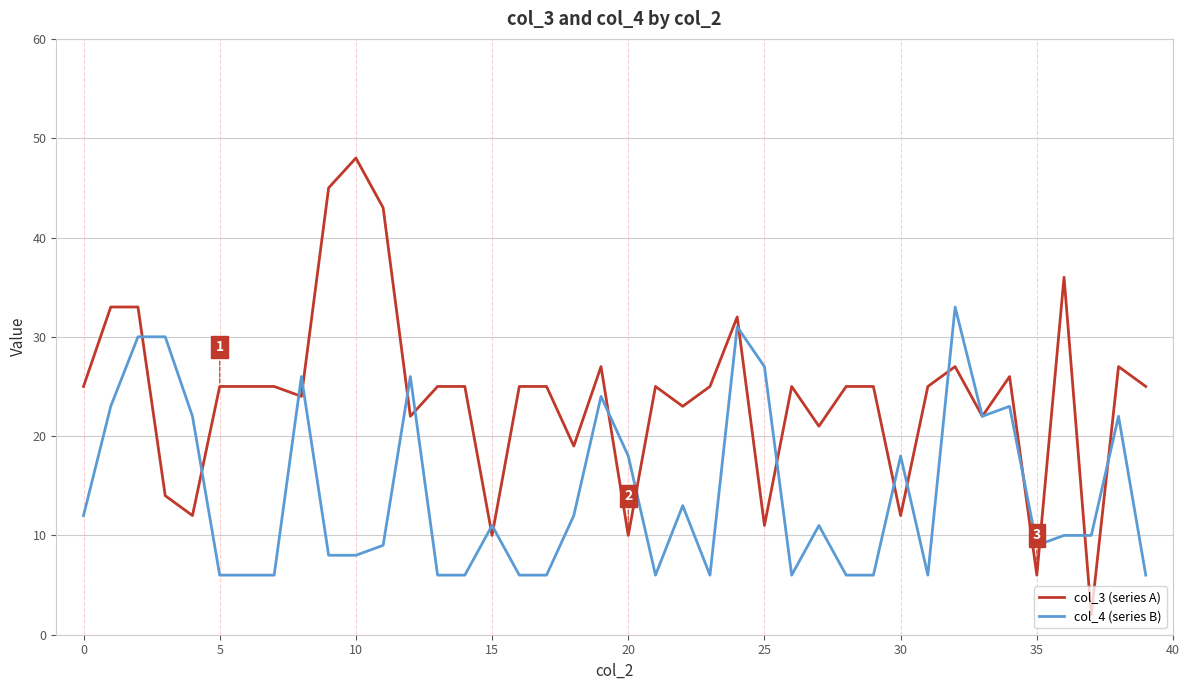

List the series in order of their overall mean, highest first.

col_3 (series A), col_4 (series B)